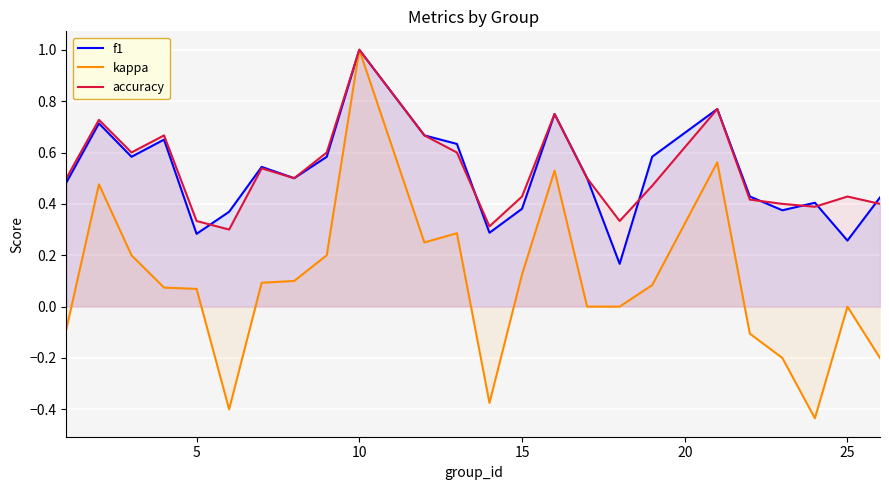

Which label corresponds to the largest value in the chart?

10